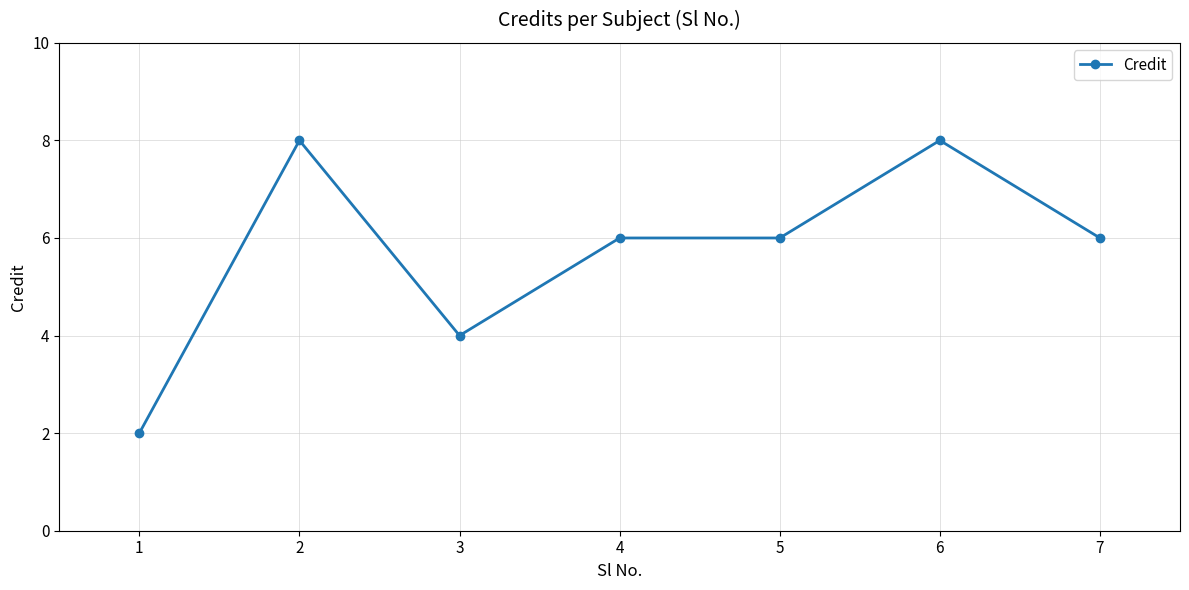

Reading right to left, what are all the values shown in this chart?

7=6	6=8	5=6	4=6	3=4	2=8	1=2